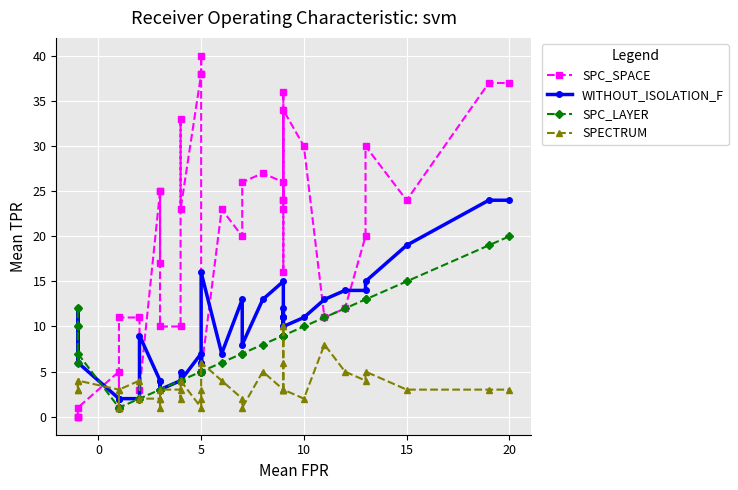

True or false: SPC_LAYER has more than 2 interior local peaks.

False